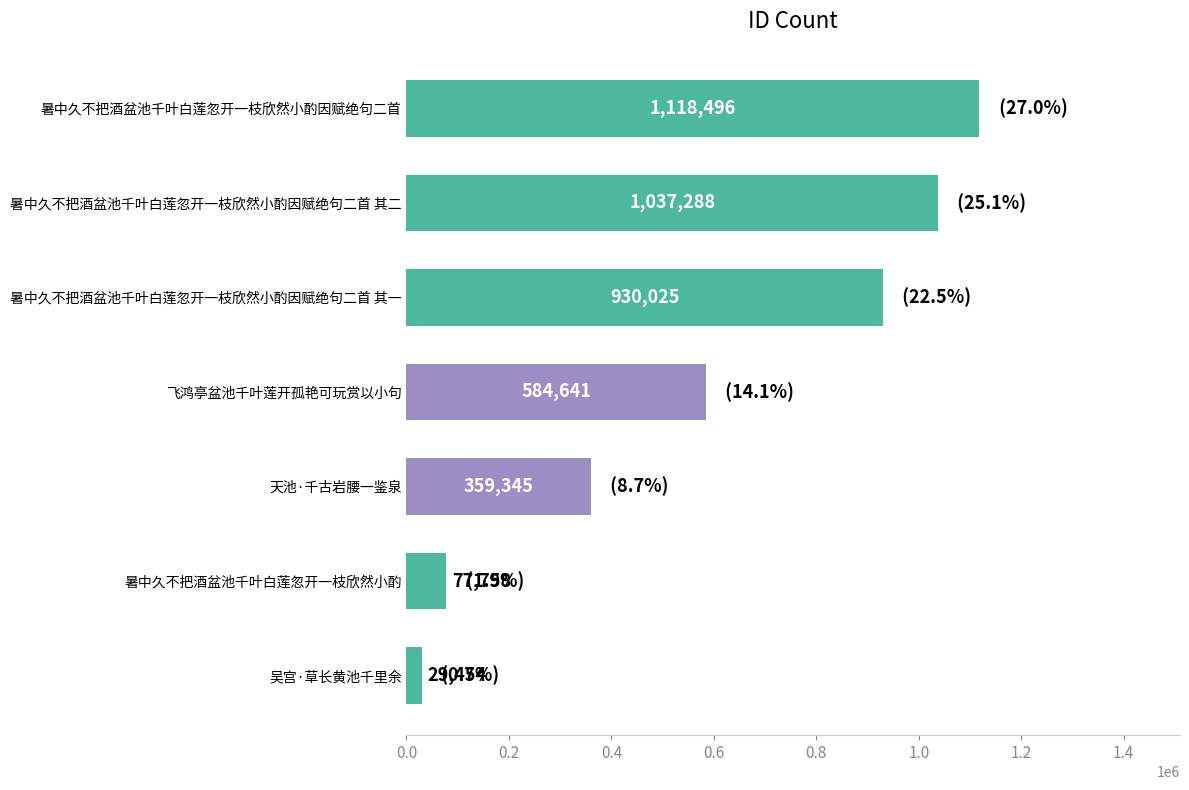

Does the chart contain stacked bars?

No